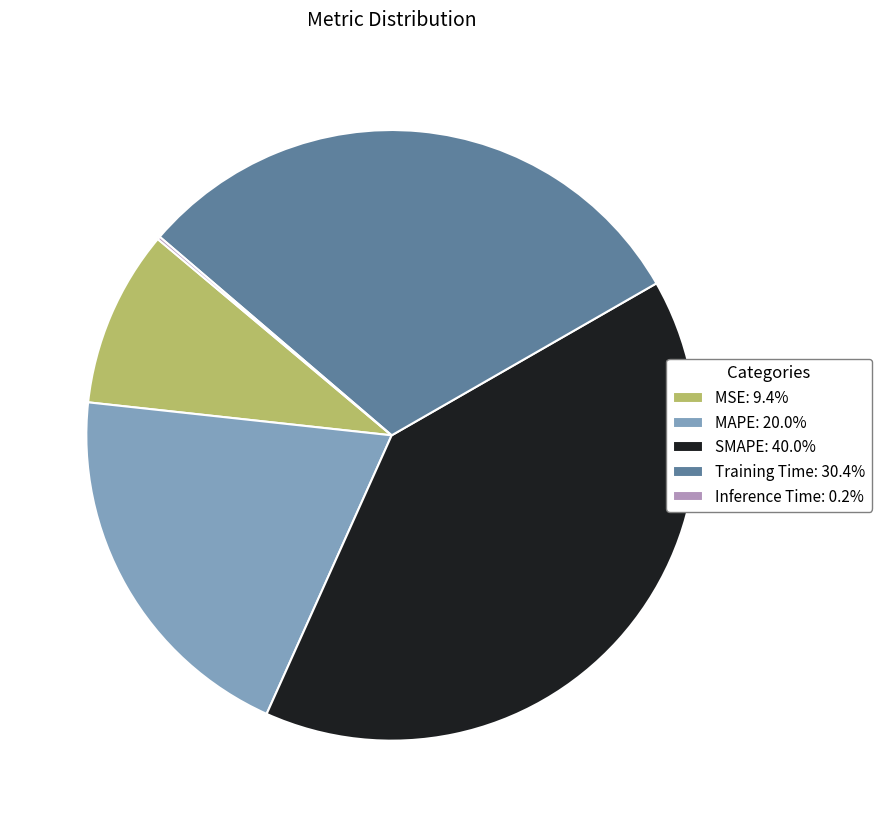

What is the ratio of the value at MAPE: 20.0% to the value at Training Time: 30.4%?

0.7